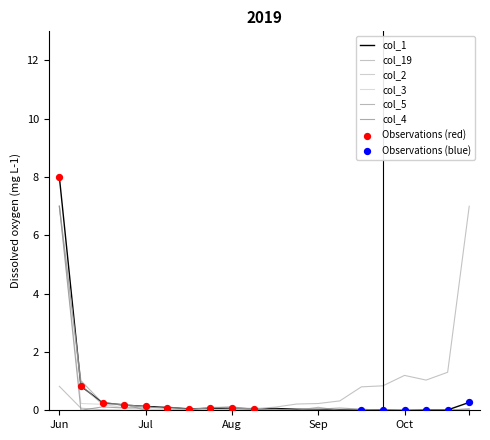

How many lines are shown in the chart?

6